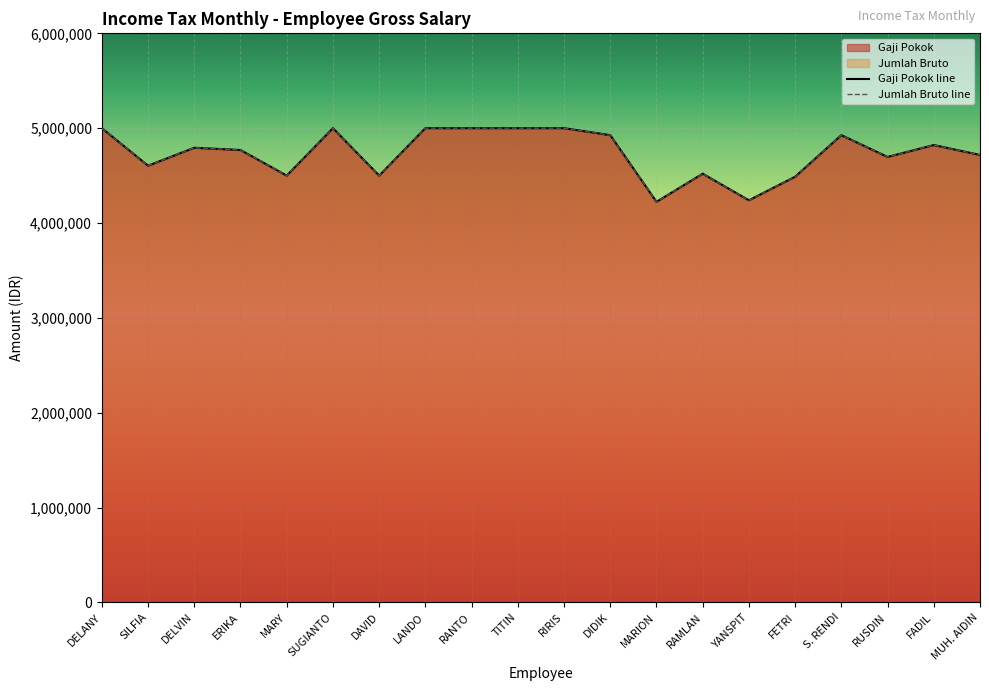

At which label does Gaji Pokok first exceed 4793500?

DELANY